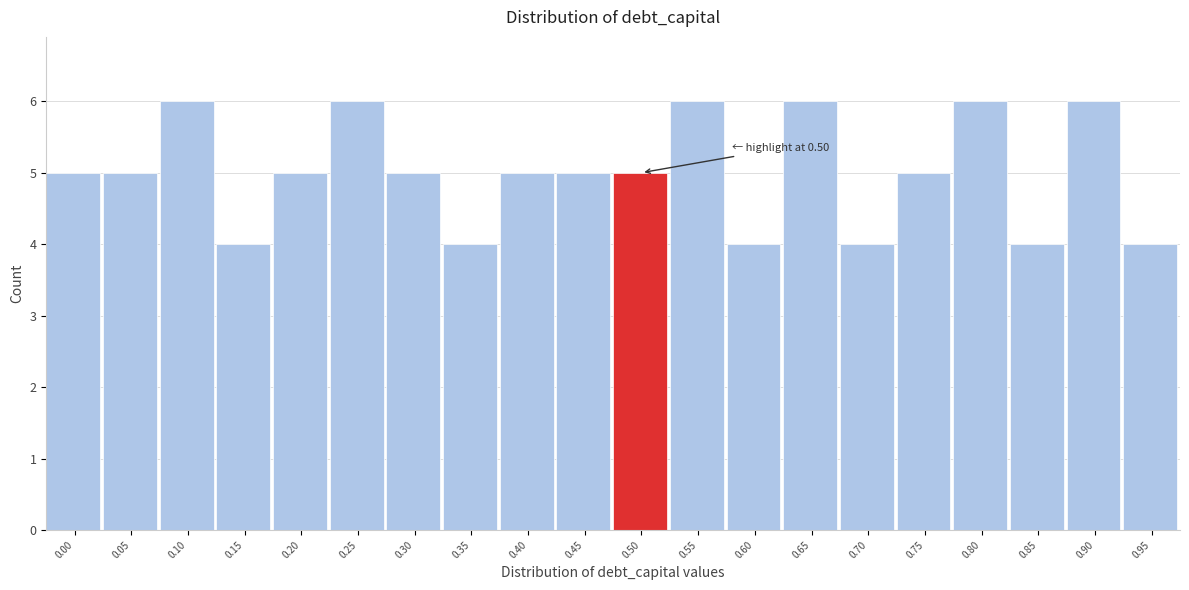

Reading left to right, list all the values displayed in this chart.

0.00=5	0.05=5	0.10=6	0.15=4	0.20=5	0.25=6	0.30=5	0.35=4	0.40=5	0.45=5	0.50=5	0.55=6	0.60=4	0.65=6	0.70=4	0.75=5	0.80=6	0.85=4	0.90=6	0.95=4